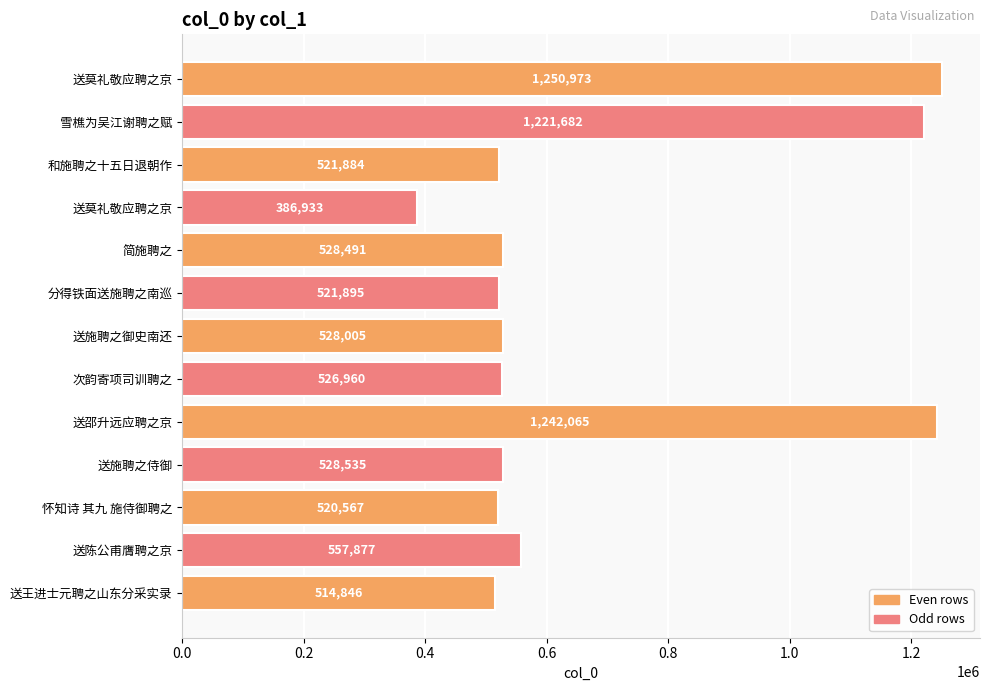

Are the bars horizontal?

Yes